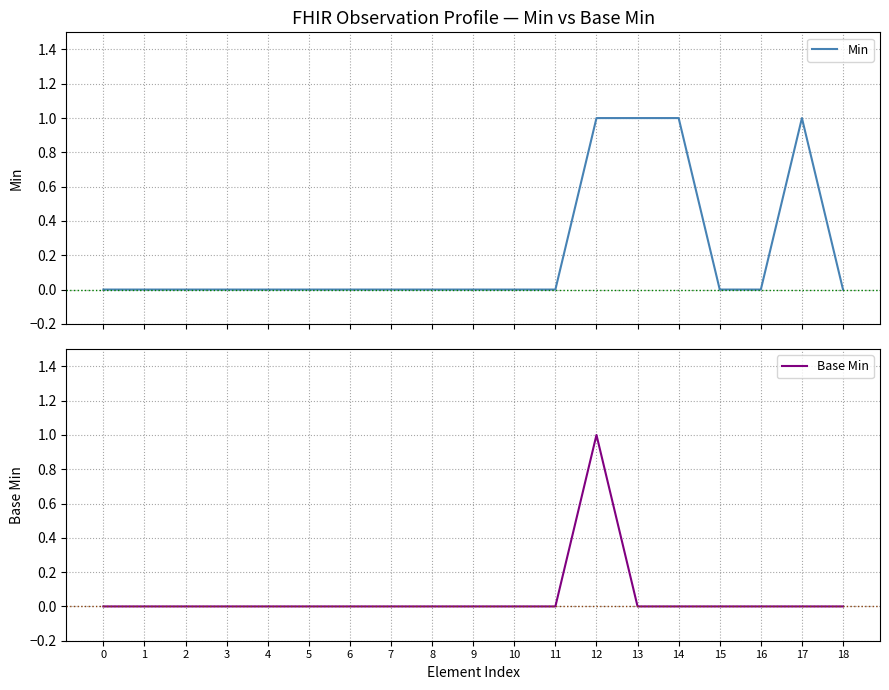

The value of Base Min at 10 is 0. True or false?

True